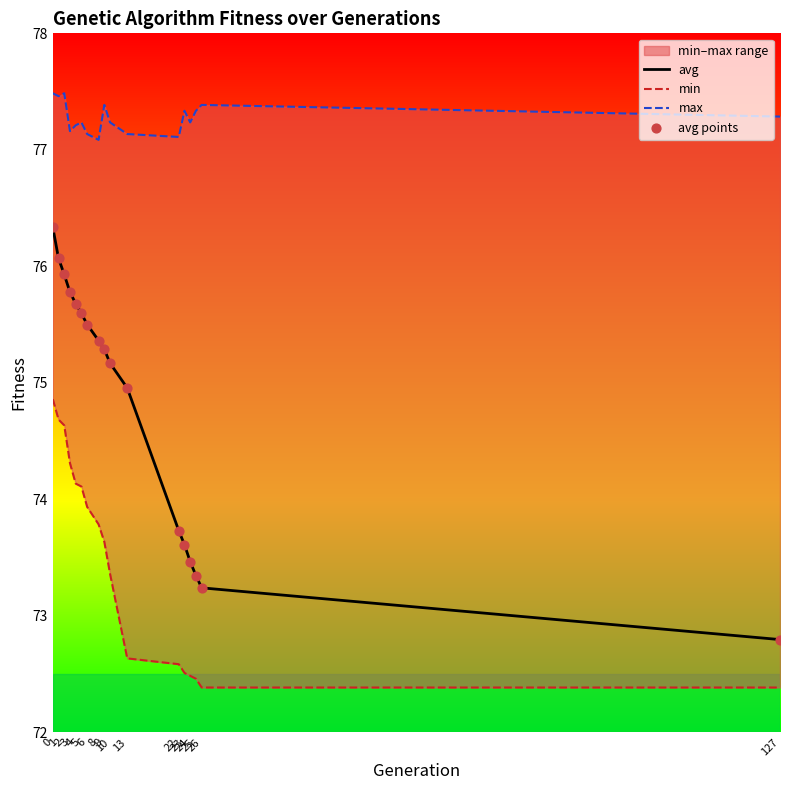

What is the total value across all series at 13?

299.7